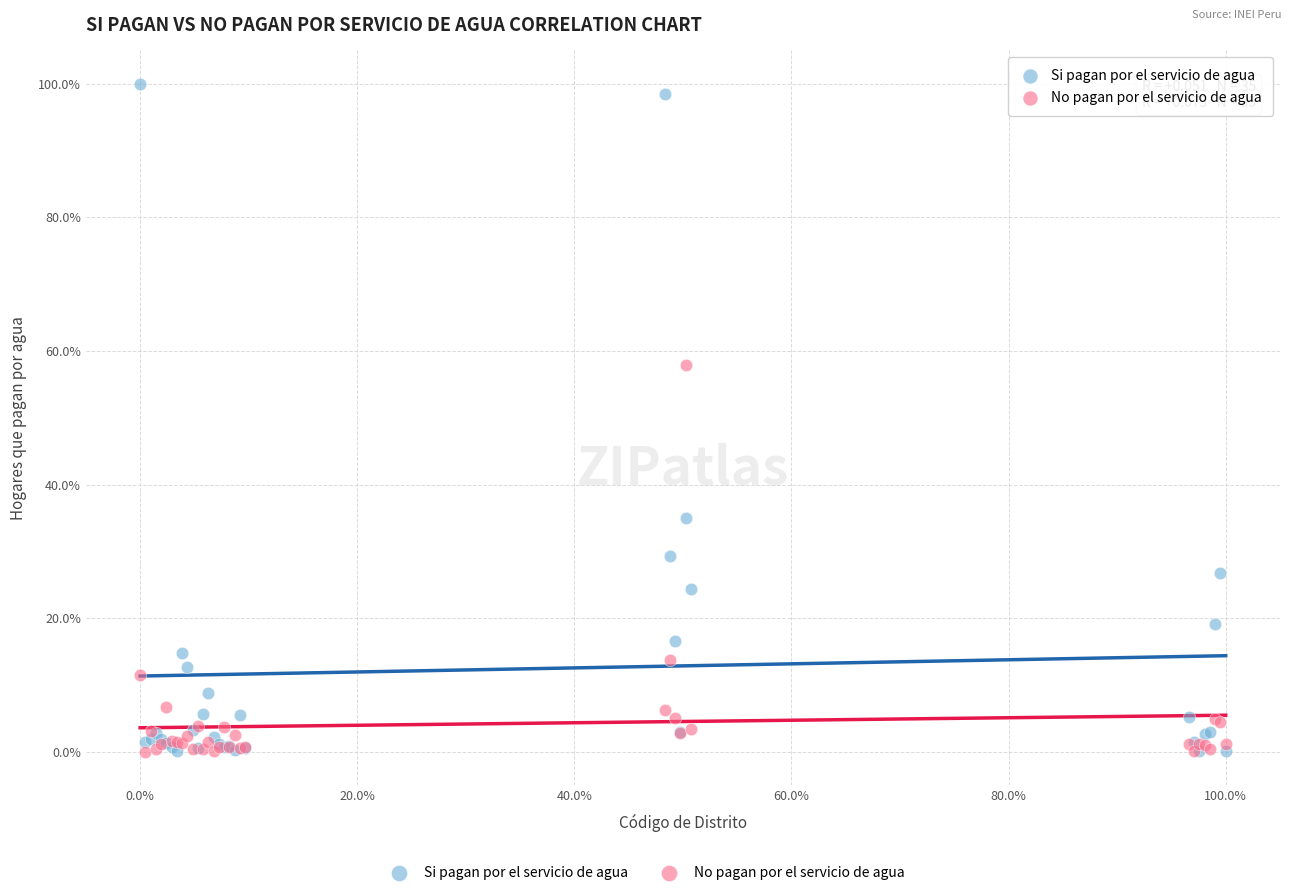

In the Si pagan por el servicio de agua series, what Y value is closest to 50?

35.0